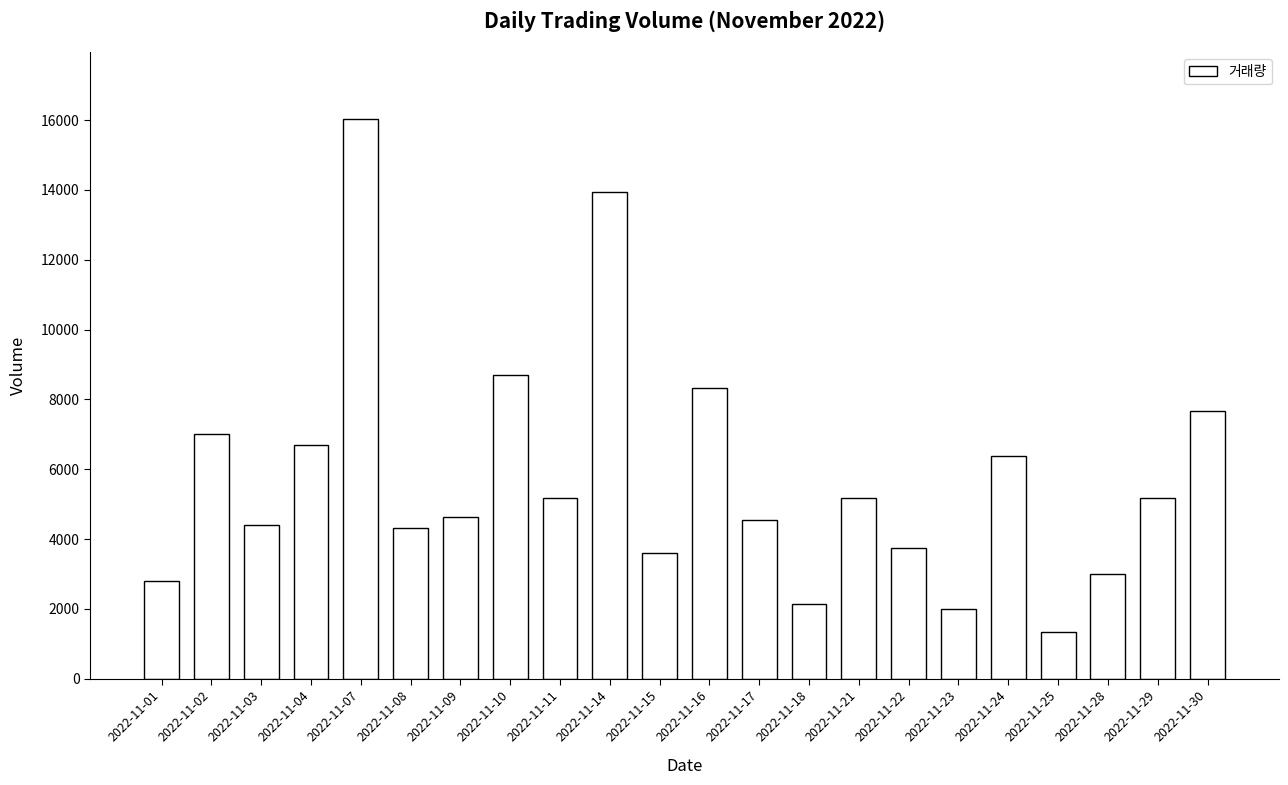

True or false: the data shows 1110 at 2022-11-21.

False